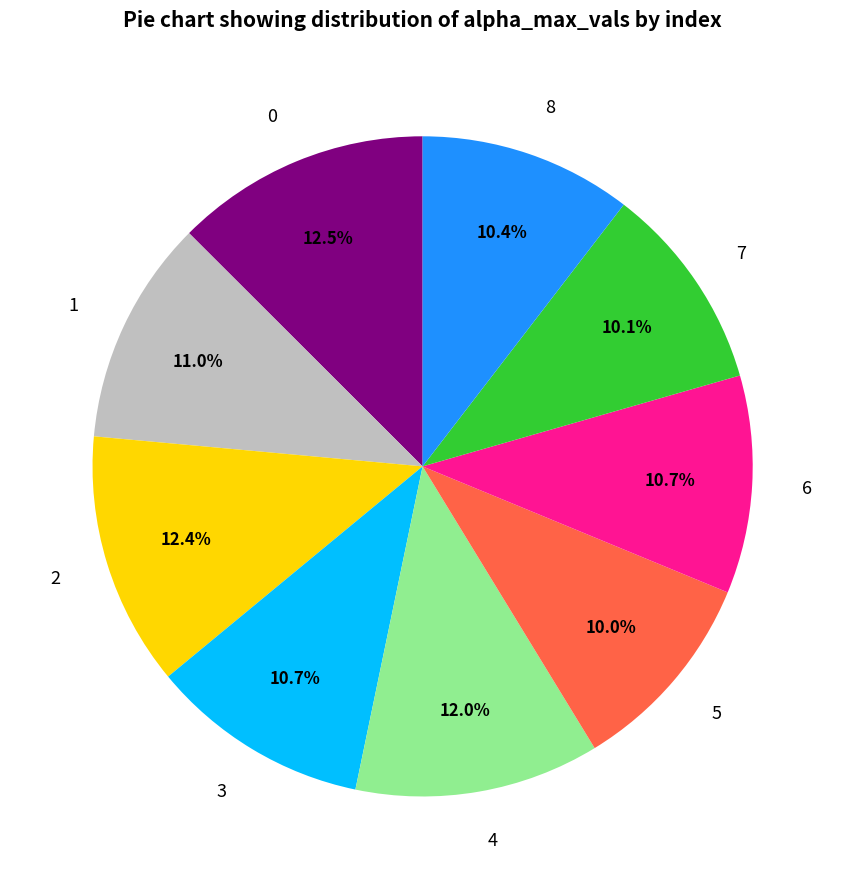

Count the number of slices in the pie.

9